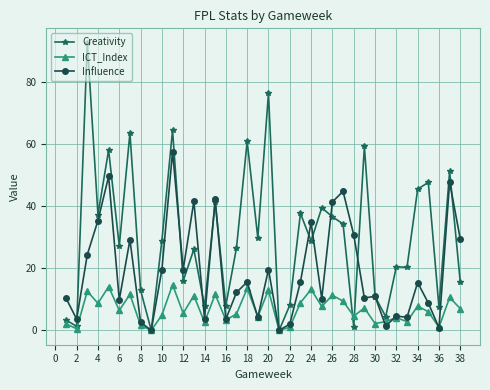

Which series has the widest spread of values?

Creativity